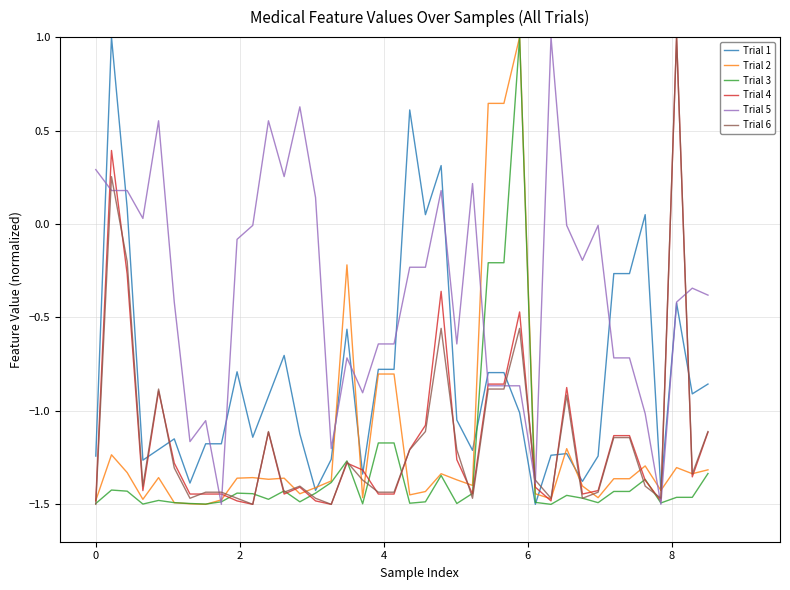

True or false: Trial 6 and Trial 1 intersect in this chart.

True